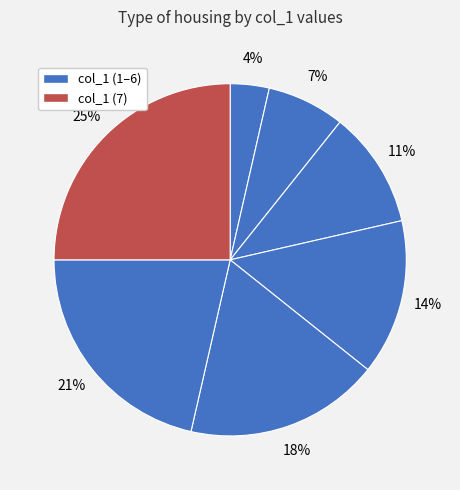

How many slices are in this pie chart?

7